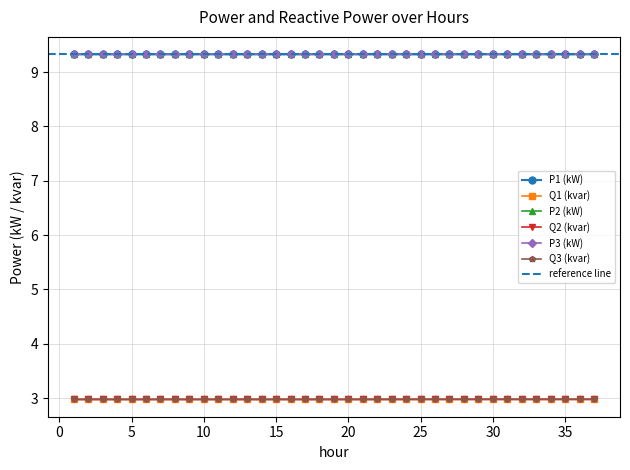

At which category does Q2 (kvar) reach its first local peak?

29